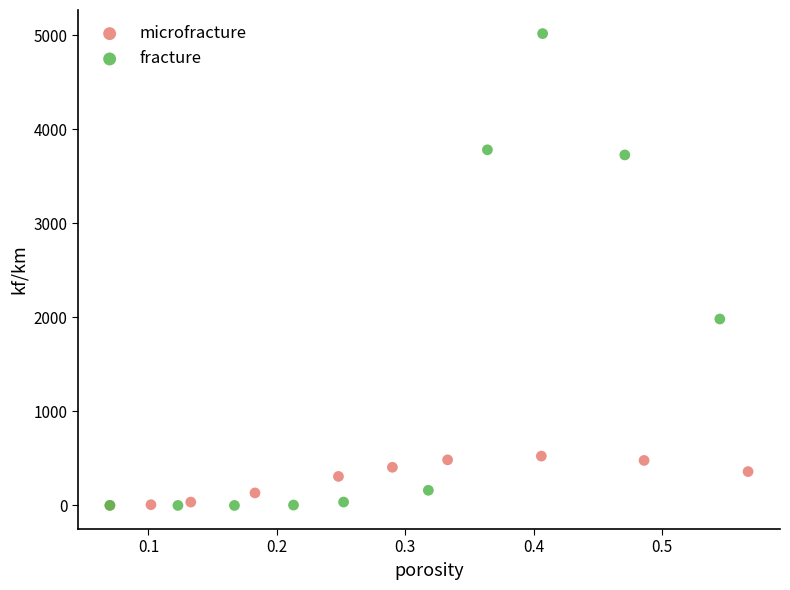

Which series has the widest spread of Y values?

fracture